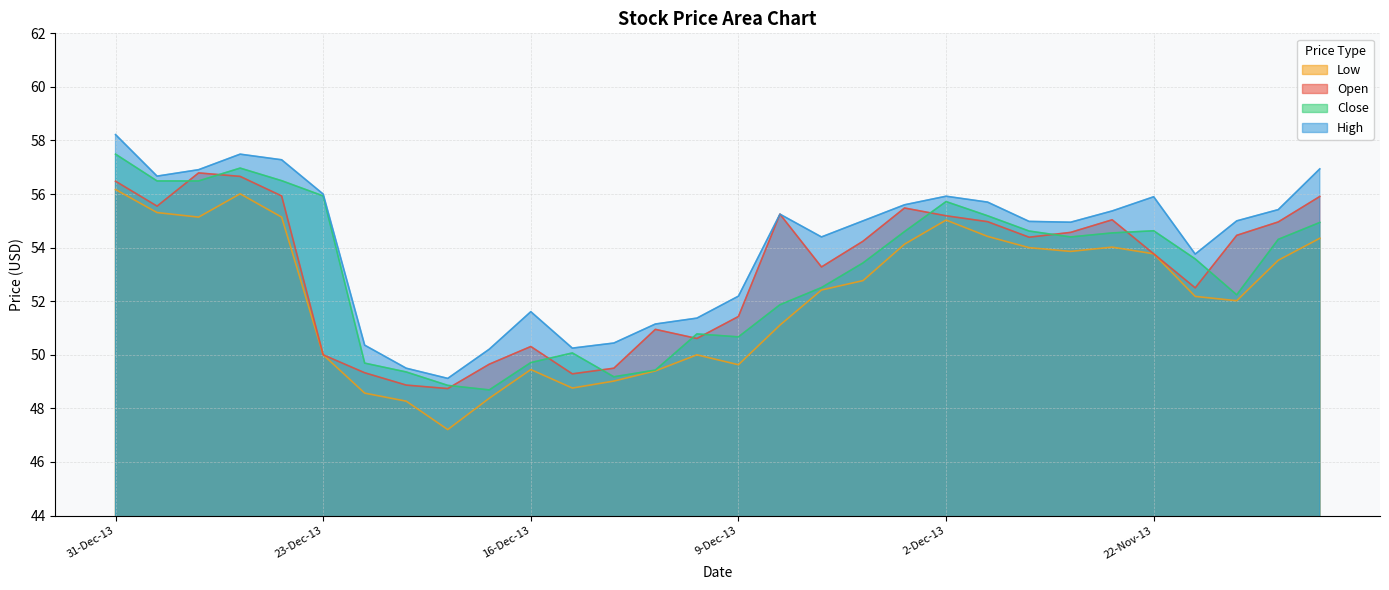

Which series has the largest total across all categories?

High